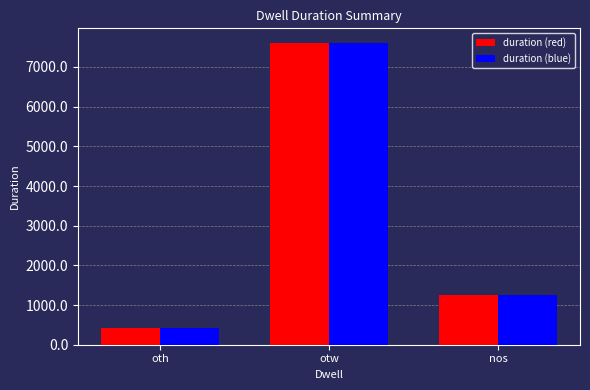

What is the difference between the maximum and minimum values in the duration (red) series?

7173